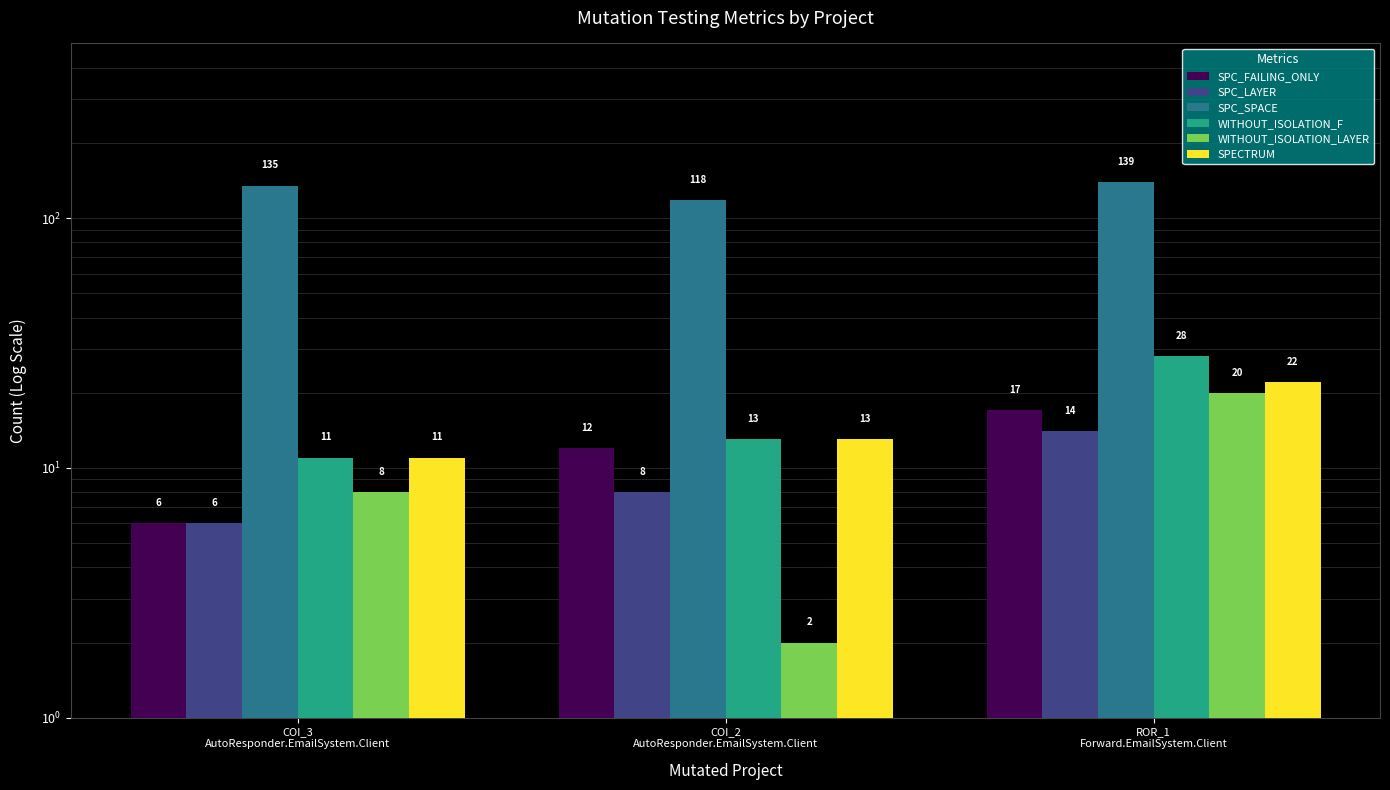

What is the lowest value of the SPC_SPACE series?

118